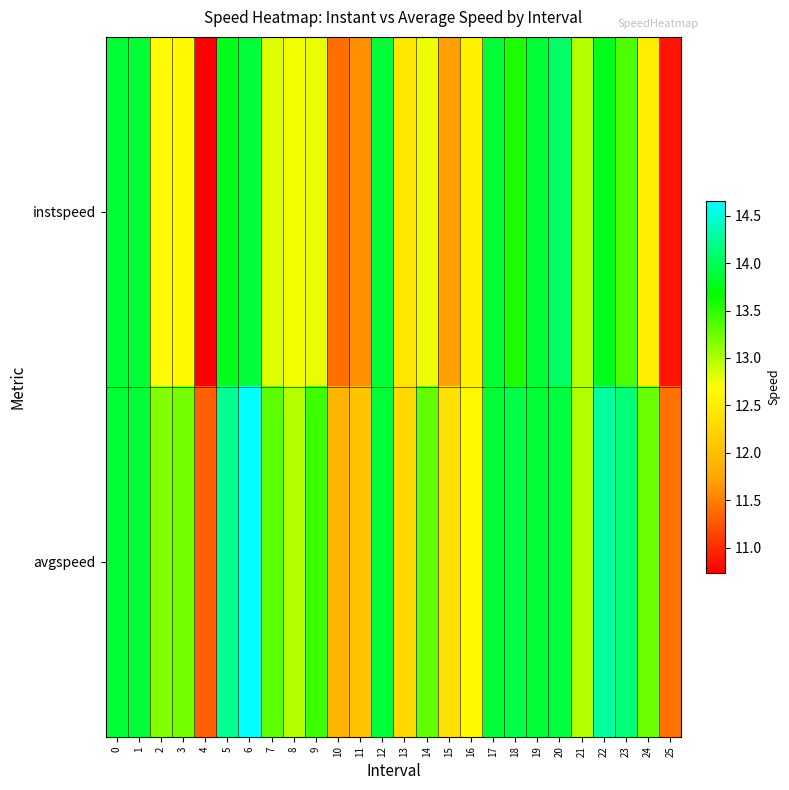

How many distinct data groups are displayed?

2